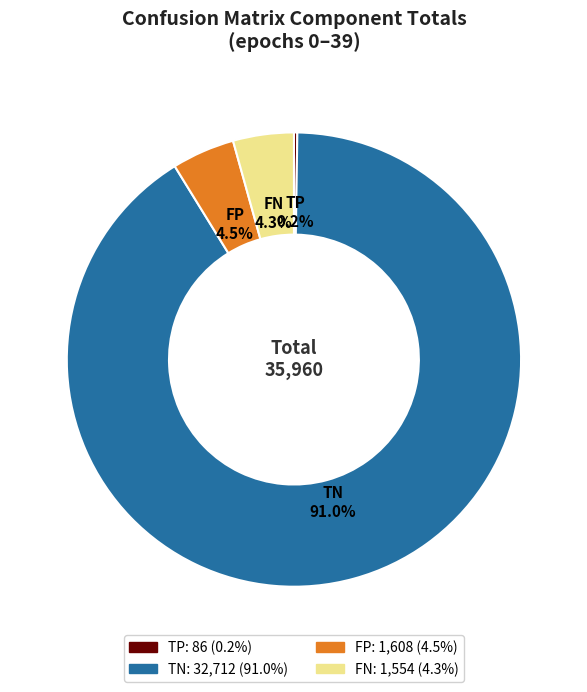

Does any single category account for the majority?

Yes